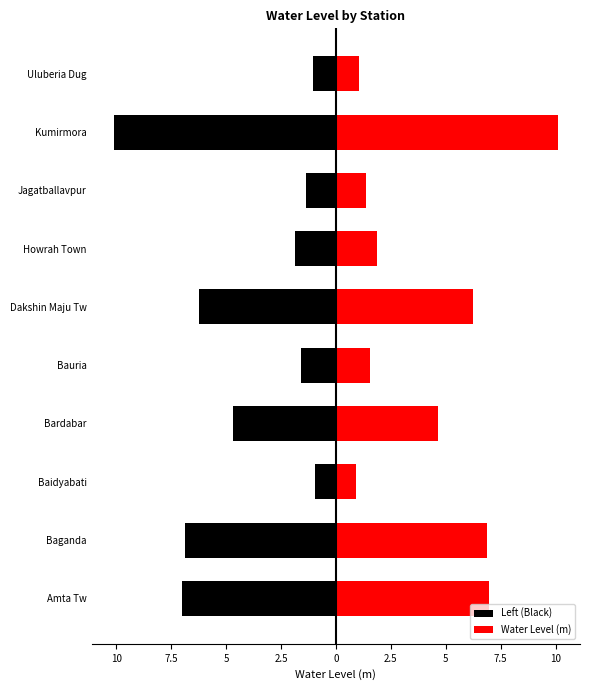

Reading left to right, transcribe all the data shown in this chart.

Left (Black): -7.0	-6.9	-0.9	-4.7	-1.6	-6.2	-1.9	-1.4	-10.1	-1.1
Water Level (m): 7.0	6.9	0.9	4.7	1.6	6.2	1.9	1.4	10.1	1.1